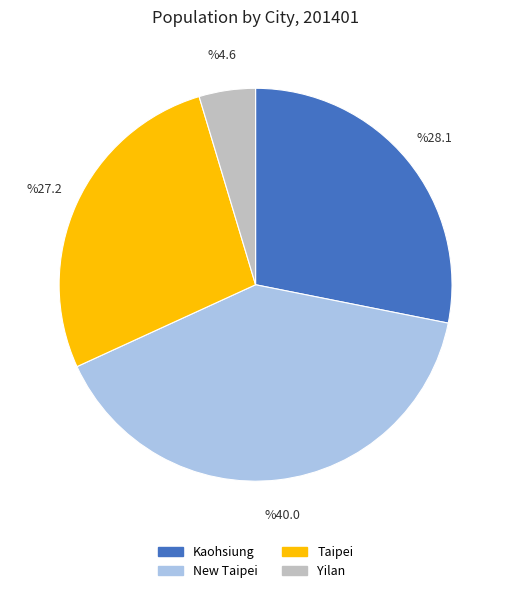

Rank the categories by value from lowest to highest.

Yilan, Taipei, Kaohsiung, New Taipei